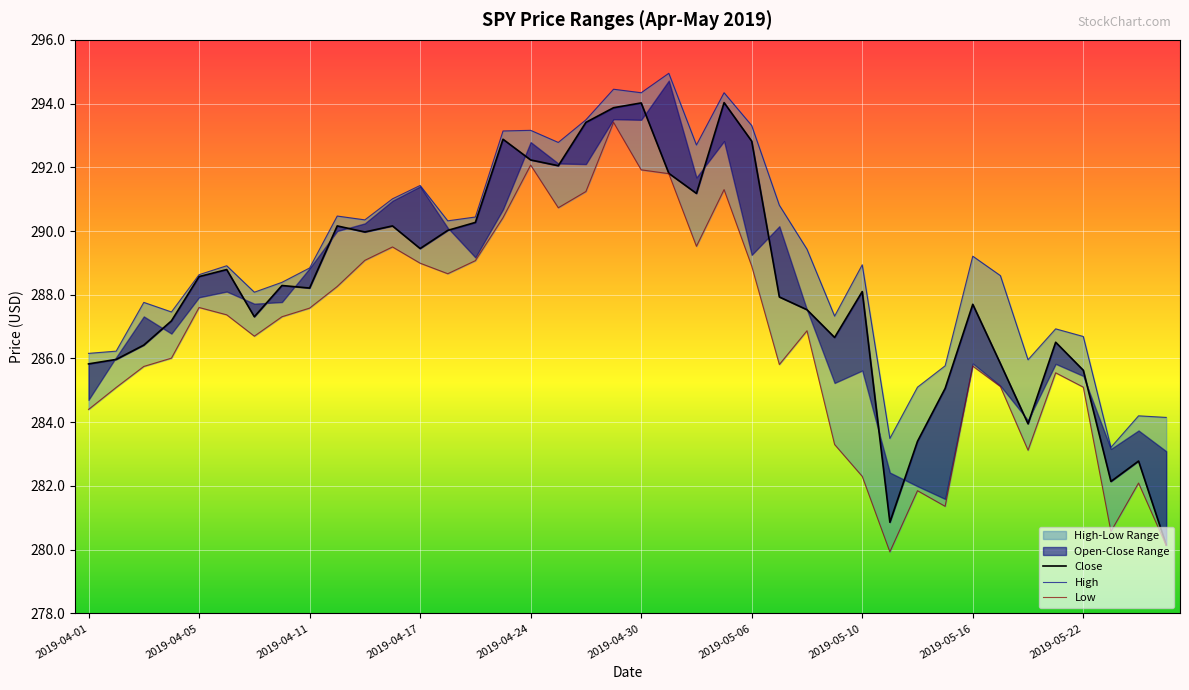

What is the approximate value of Close at 2019-05-03?

294.0